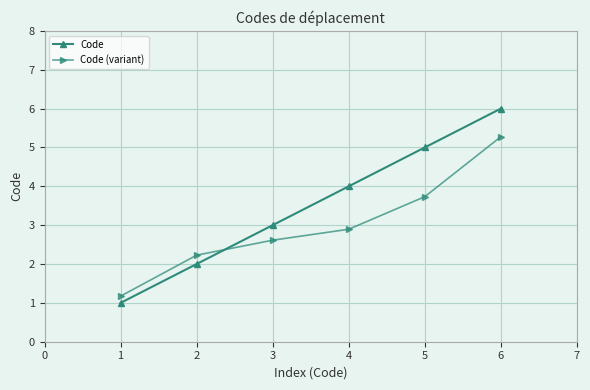

At which label is Code closest to 3?

3